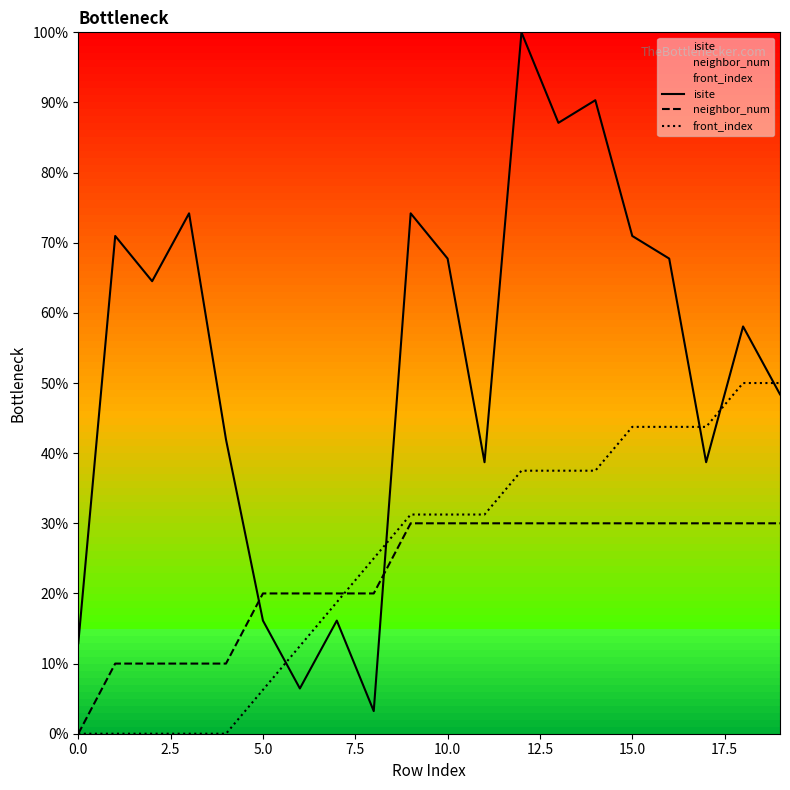

Which series has the largest range (max minus min)?

isite